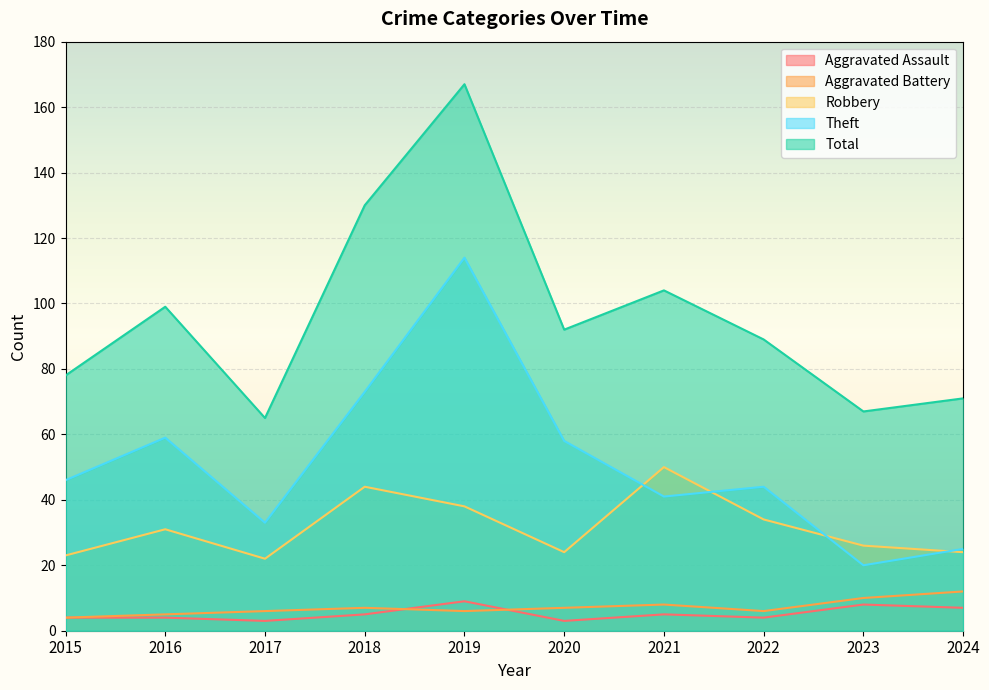

Reading left to right, what are all the values shown in this chart?

Aggravated Assault: 4	4	3	5	9	3	5	4	8	7
Aggravated Battery: 4	5	6	7	6	7	8	6	10	12
Robbery: 23	31	22	44	38	24	50	34	26	24
Theft: 46	59	33	73	114	58	41	44	20	25
Total: 78	99	65	130	167	92	104	89	67	71